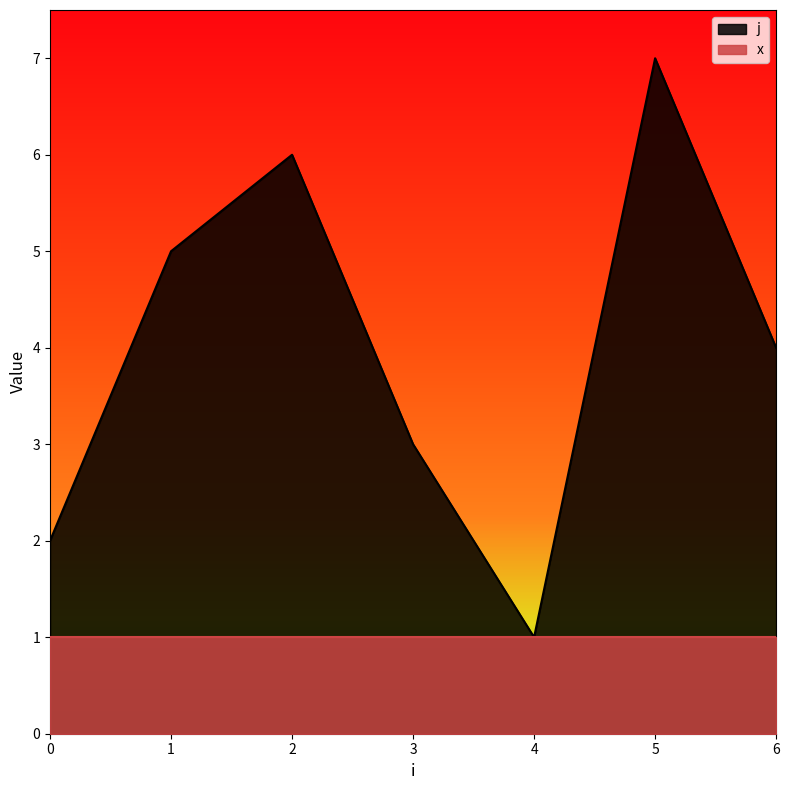

The value at 5 is 7. True or false?

True